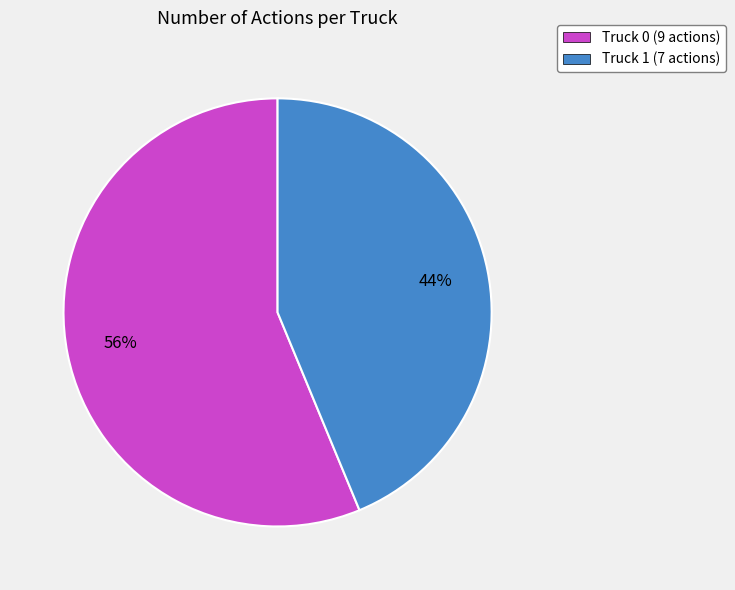

Does Truck 0 represent more than half of the total?

Yes